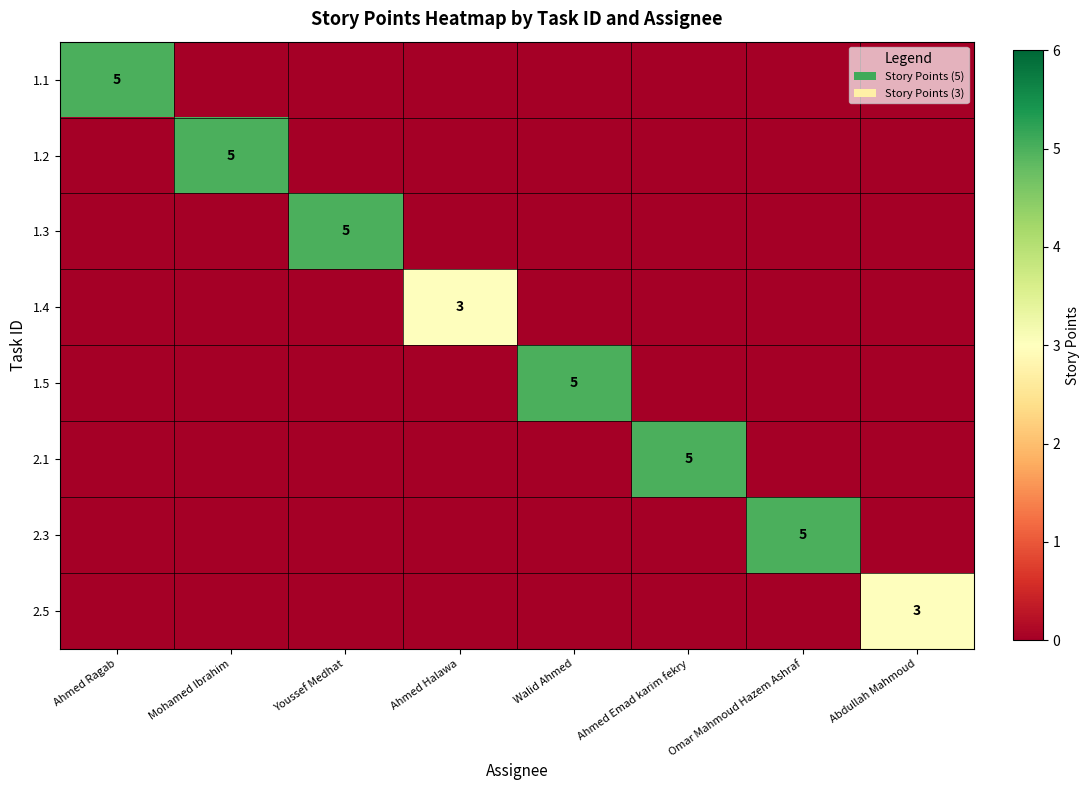

Is it true that 2.1 equals 5 at Ahmed Emad karim fekry?

True